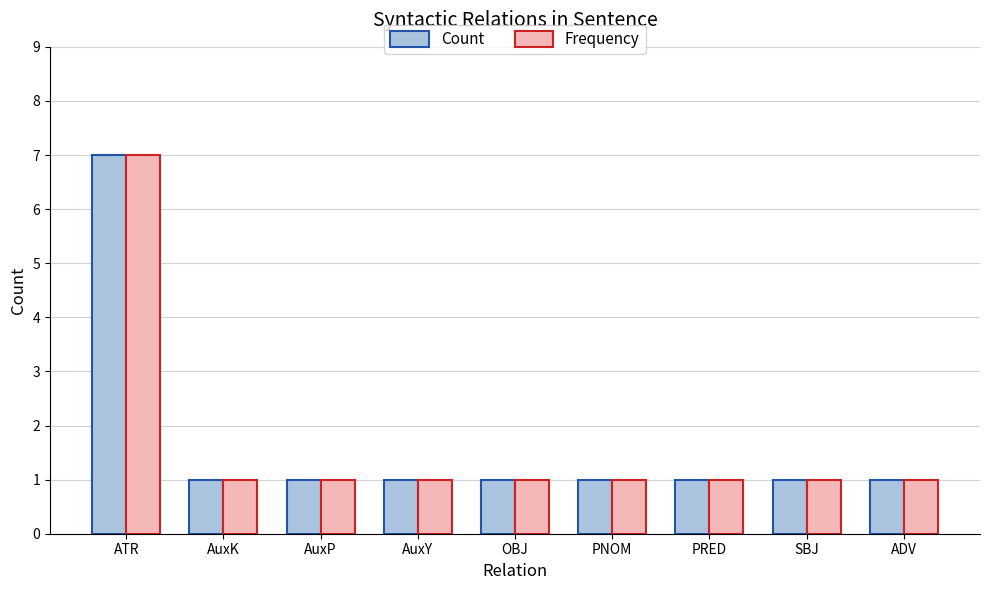

Reading left to right, list all the values displayed in this chart.

Count: ATR=7	AuxK=1	AuxP=1	AuxY=1	OBJ=1	PNOM=1	PRED=1	SBJ=1	ADV=1
Frequency: ATR=7	AuxK=1	AuxP=1	AuxY=1	OBJ=1	PNOM=1	PRED=1	SBJ=1	ADV=1